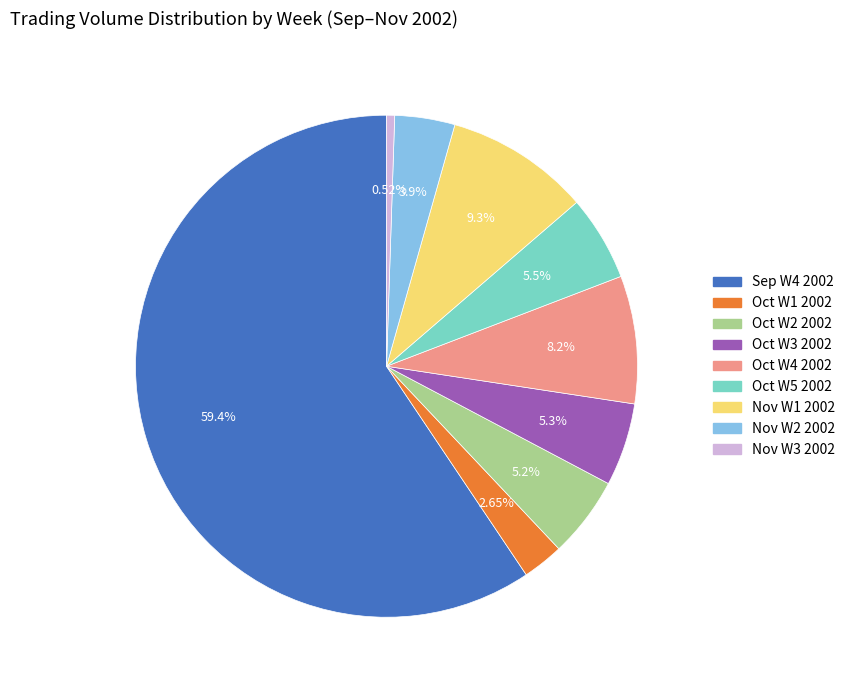

Is there a majority slice in this chart?

Yes